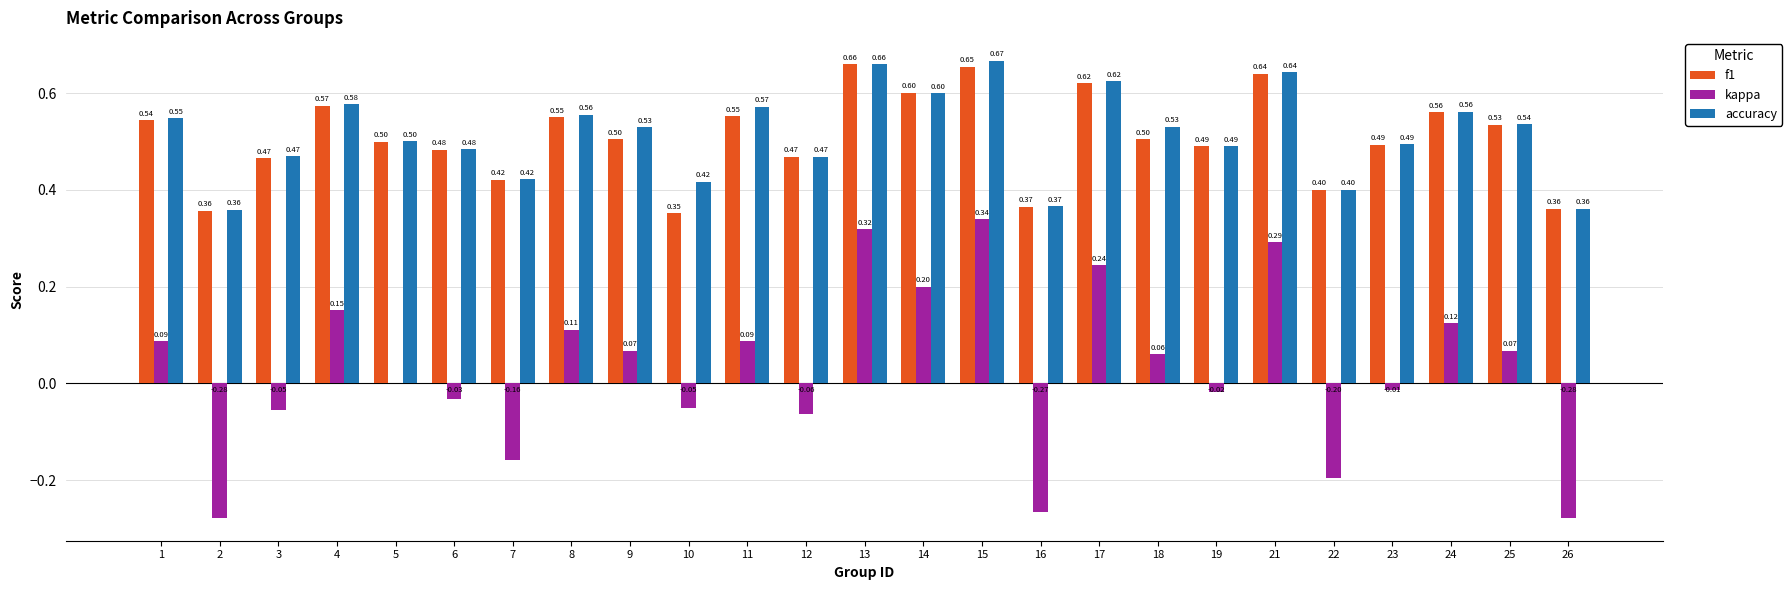

The kappa series shows -0.0 at 23. True or false?

True